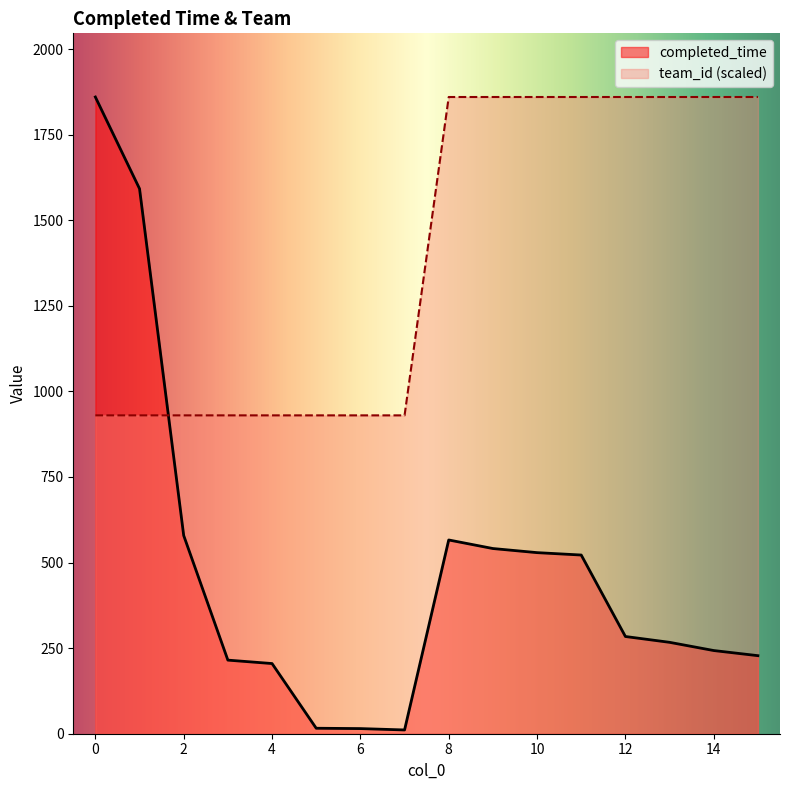

How many data points in completed_time are above 284?

7